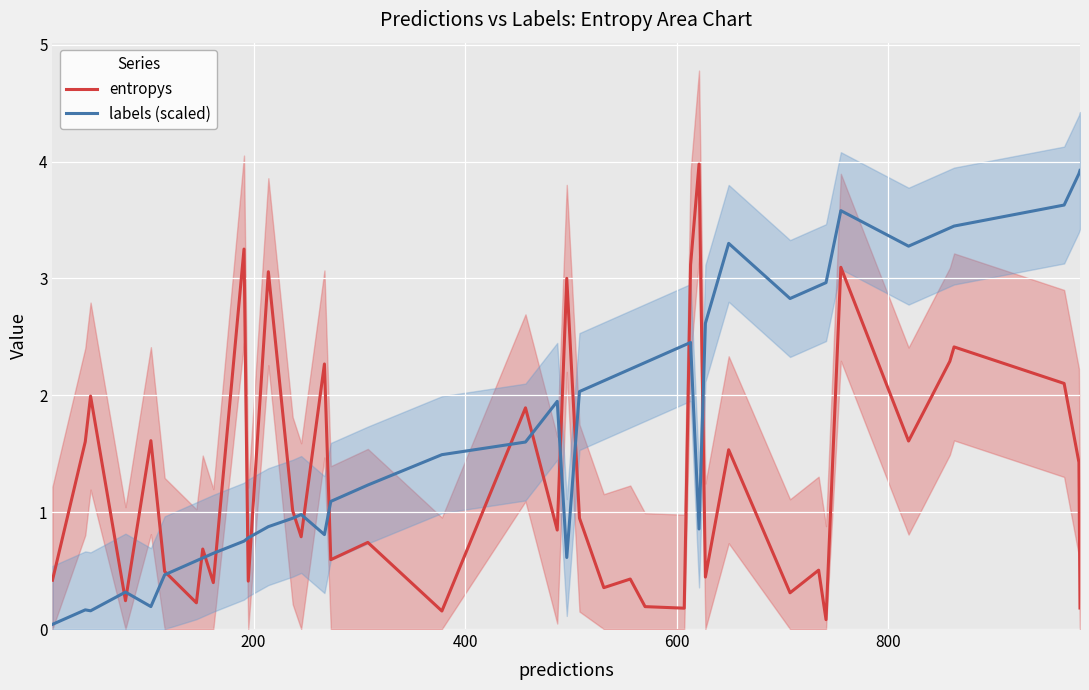

What is the difference between the second highest and second lowest values in the entropys series?

3.1